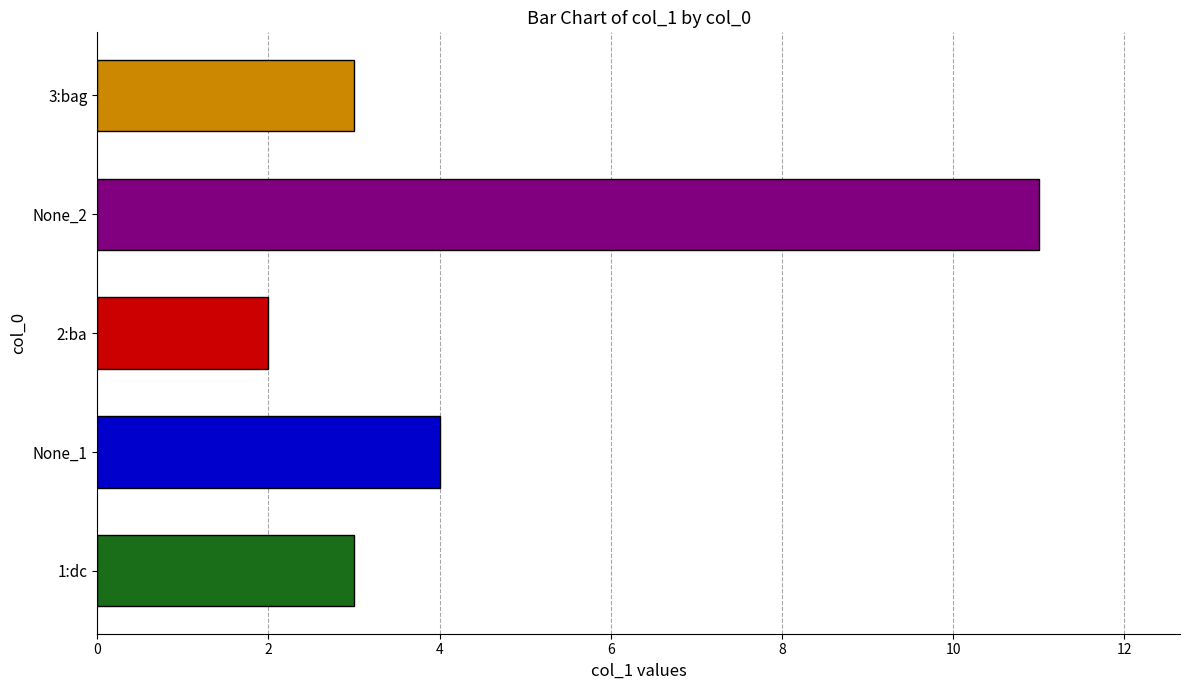

What is the sum of all values?

23